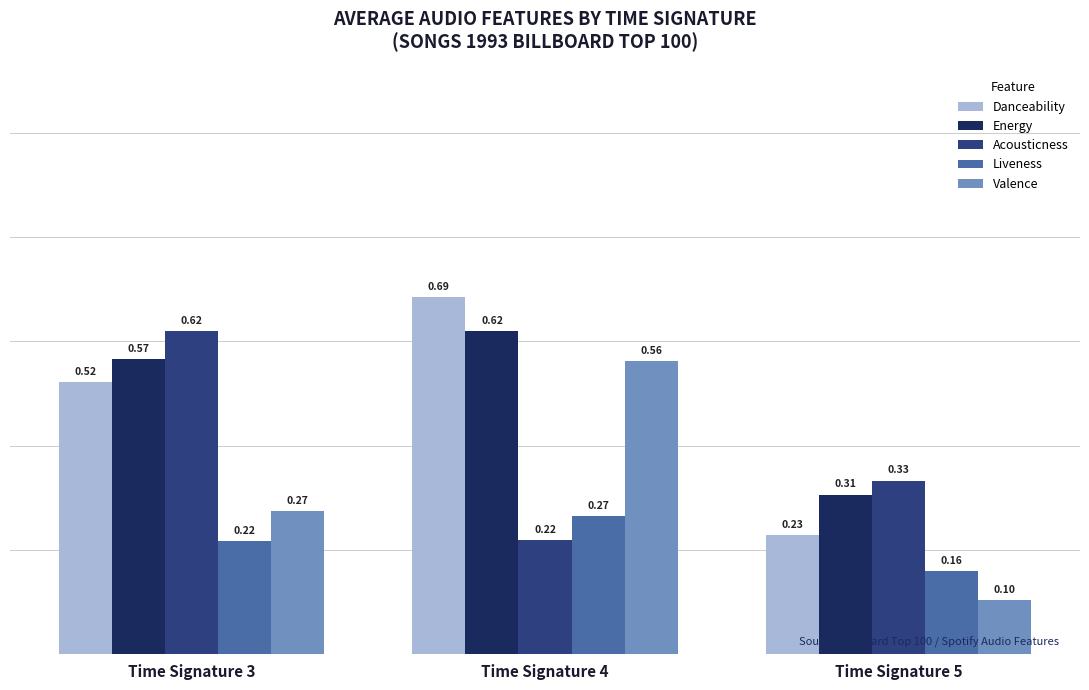

Rank the categories by Acousticness value from highest to lowest.

Time Signature 3, Time Signature 5, Time Signature 4